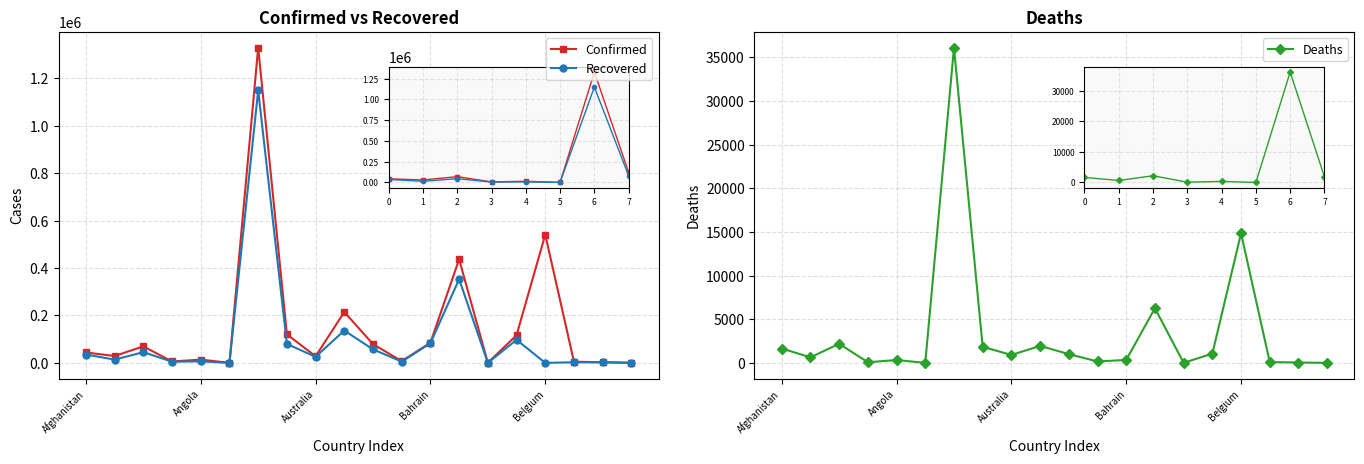

Reading left to right, transcribe all the data shown in this chart.

Confirmed: 43851	29126	69591	5951	13818	134	1329005	120459	27777	214597	79158	7312	85008	436684	250	116699	540605	4920	2884	378
Recovered: 35295	13804	45148	4965	6582	127	1148833	80069	25506	136487	56894	5424	82900	352895	238	97318	0	2660	2579	356
Deaths: 1645	637	2186	76	328	4	36106	1839	907	1945	1005	163	337	6254	7	1060	14839	96	43	0